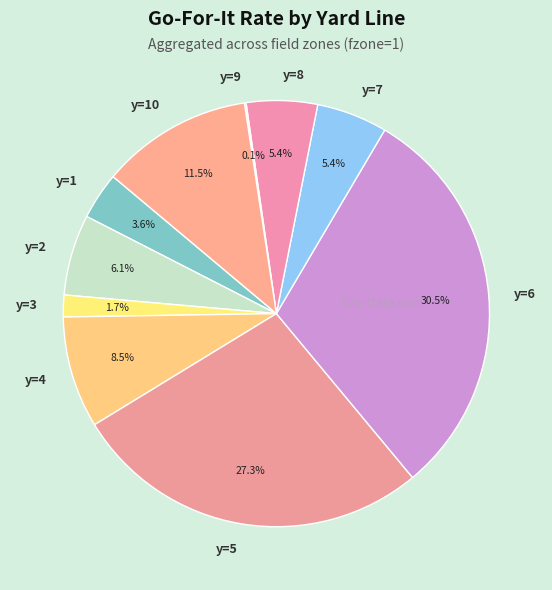

Which category has the biggest portion of the pie?

y=6